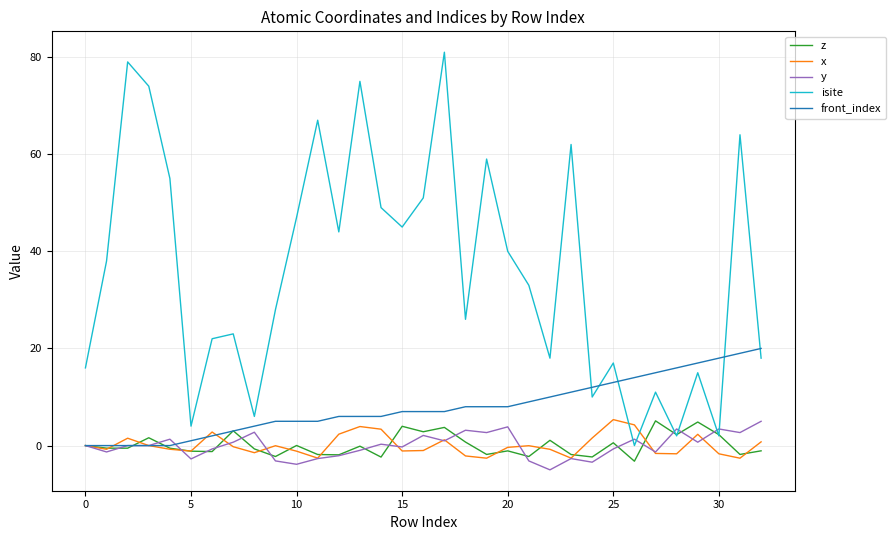

Count the number of categories in the chart.

33